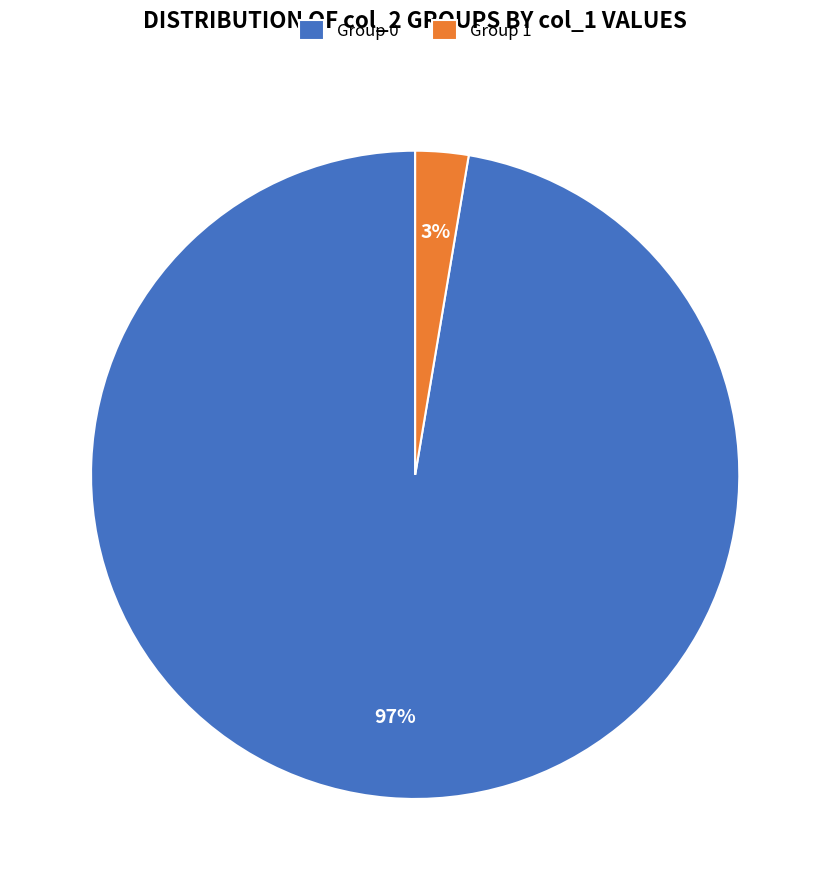

How many slices are in this pie chart?

2